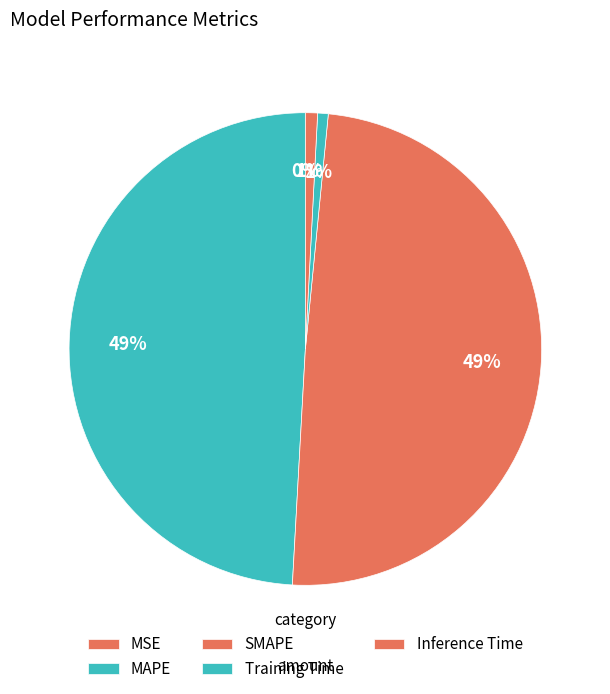

What is the change in value from MSE to SMAPE?

+0.8